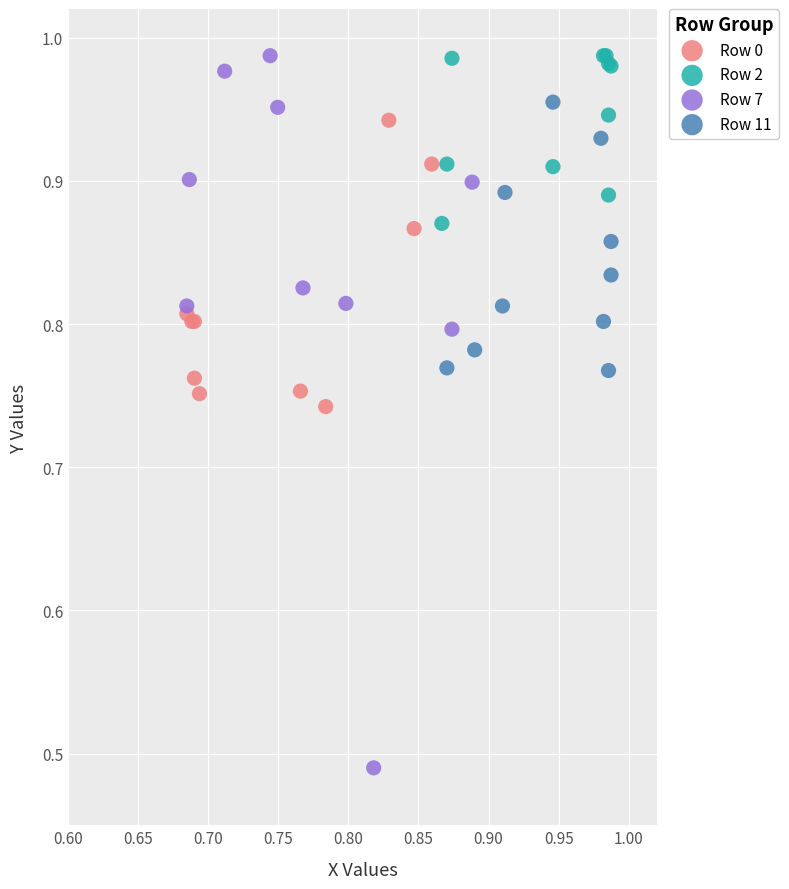

Which series has the largest Y range (max minus min)?

Row 7